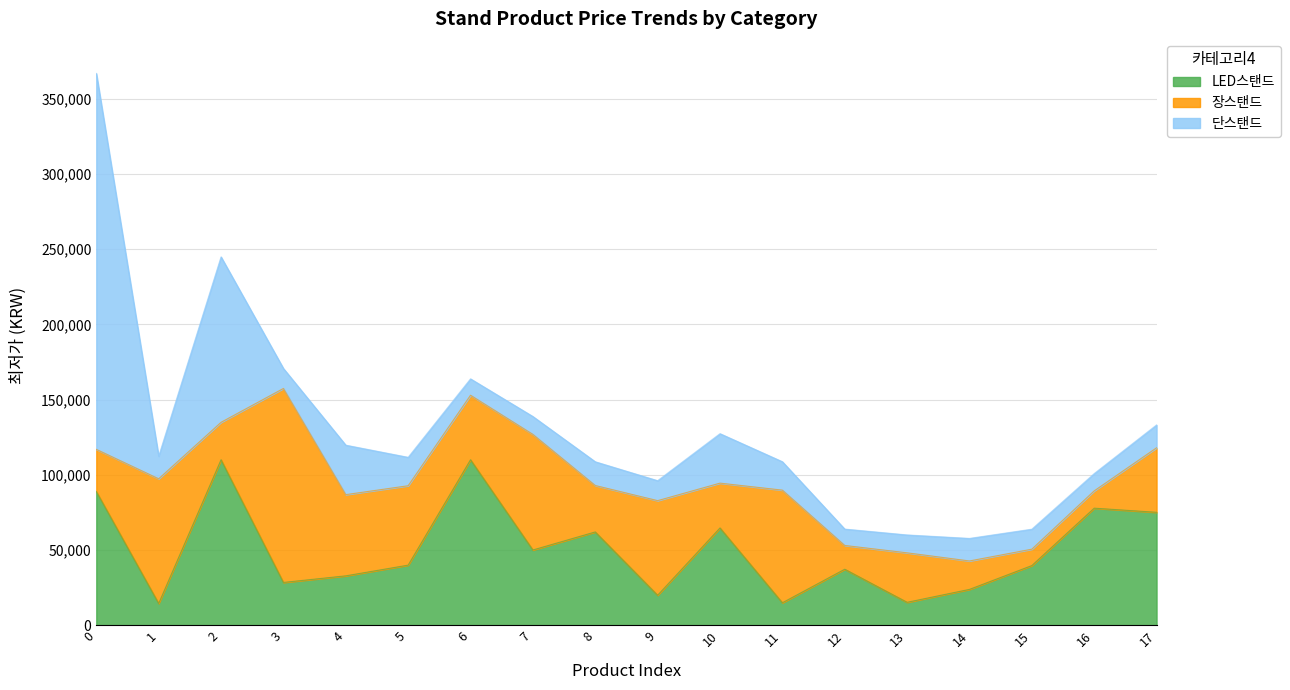

Reading left to right, what are all the values shown in this chart?

LED스탠드: 88900	14430	110000	28410	32800	39920	110000	50000	62000	19900	64650	14900	37200	15200	23790	39630	77800	75050
장스탠드: 28000	82900	24900	129000	54000	52800	42900	76860	30870	62900	29800	74900	15800	32900	18900	10900	11500	42900
단스탠드: 250000	15000	110000	13290	32900	18900	10900	11900	15800	13290	32900	18900	10900	11900	15000	13290	11500	15200